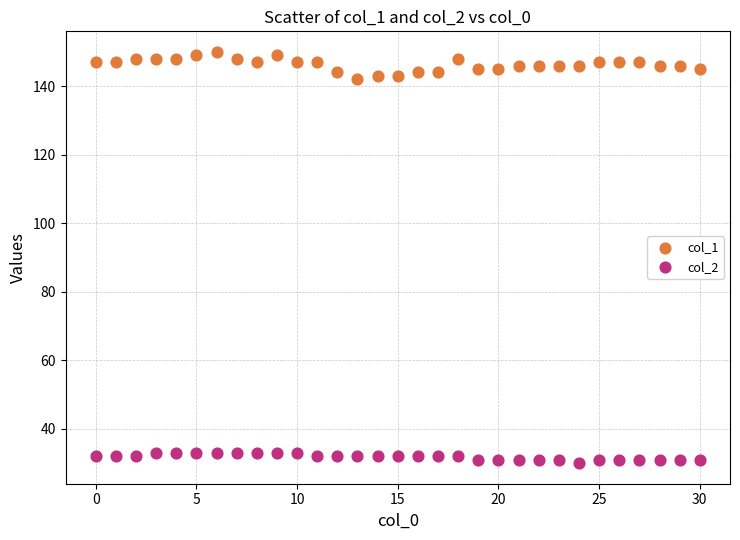

What are all the series names shown in the legend?

col_1, col_2